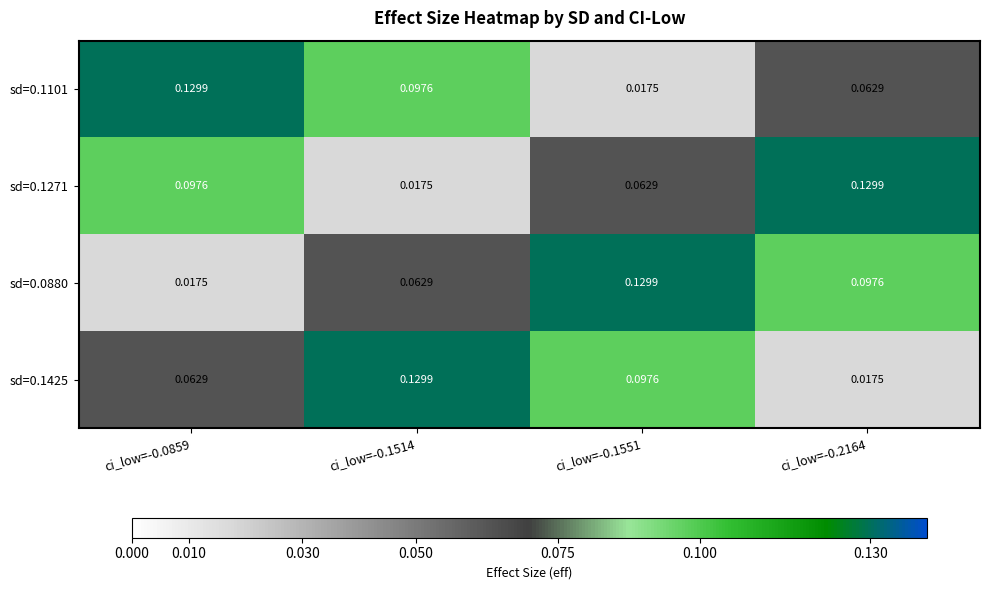

Is the value of sd=0.1425 at ci_low=-0.2164 greater than the value of sd=0.1271 at ci_low=-0.2164?

No